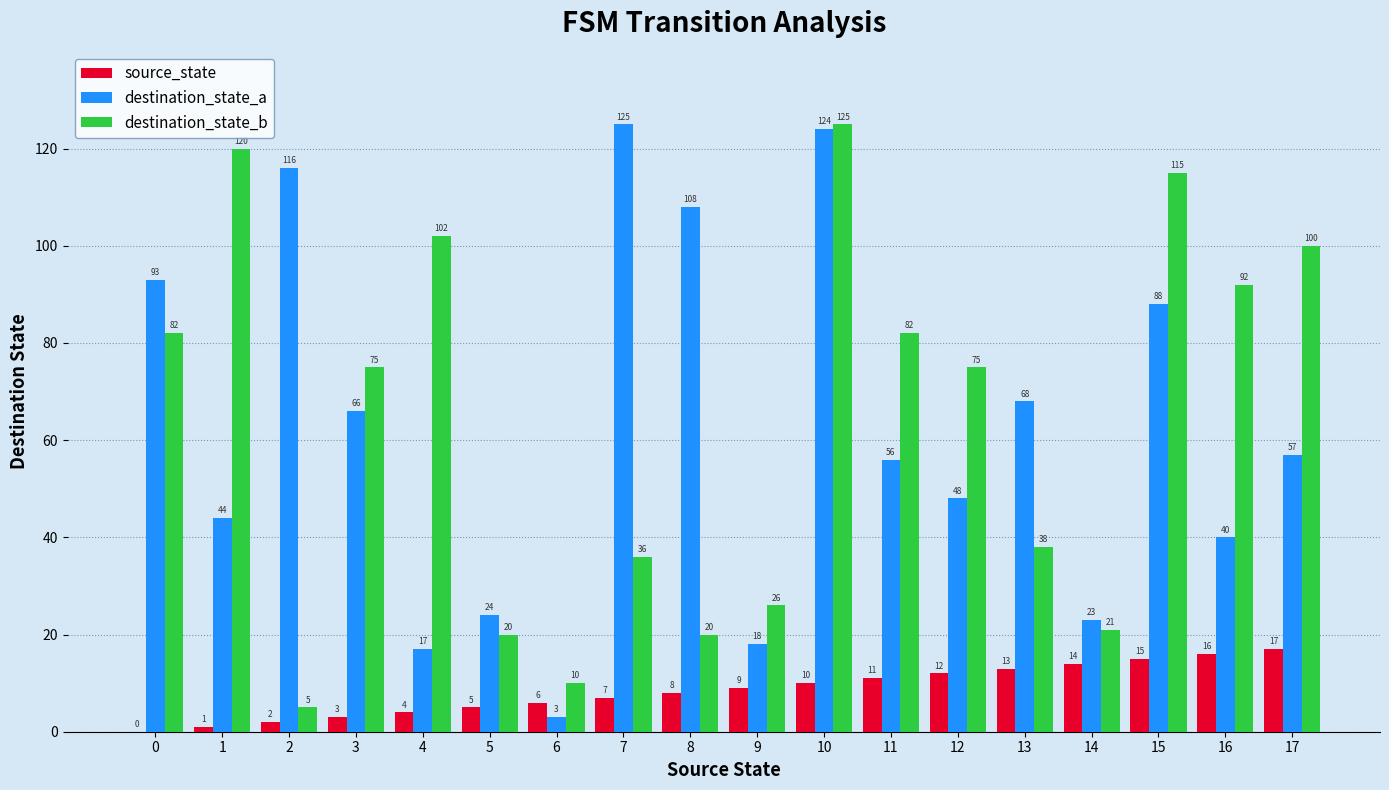

What is the difference between the destination_state_a values at 2 and 17?

59